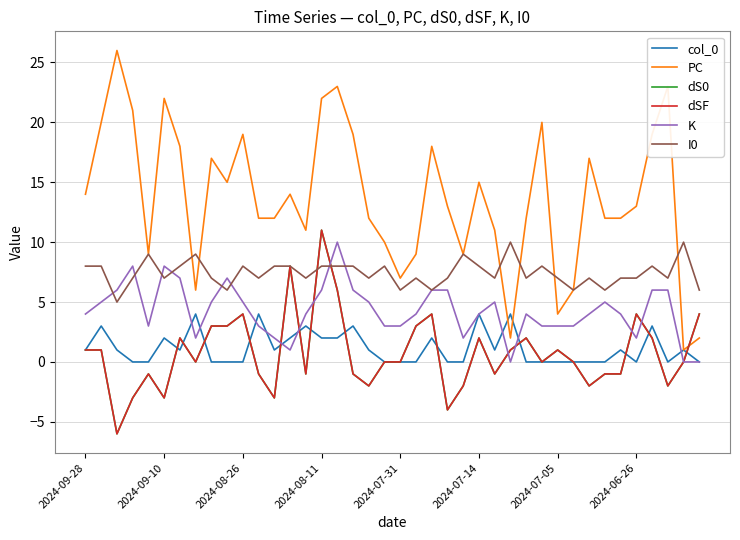

Is this an area chart (filled region under the line)?

No